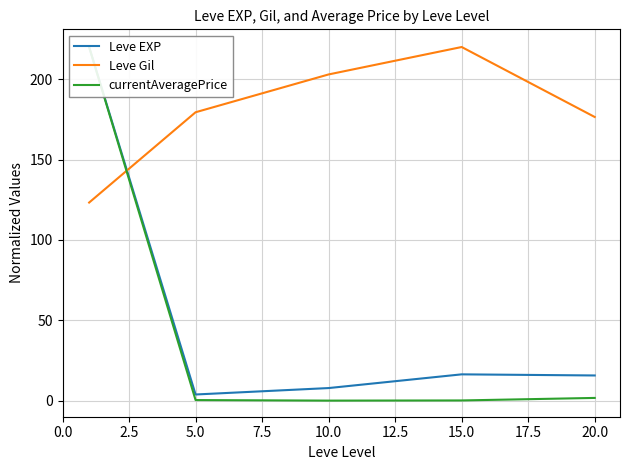

Rank the series by their maximum value, from highest to lowest.

Leve EXP, Leve Gil, currentAveragePrice